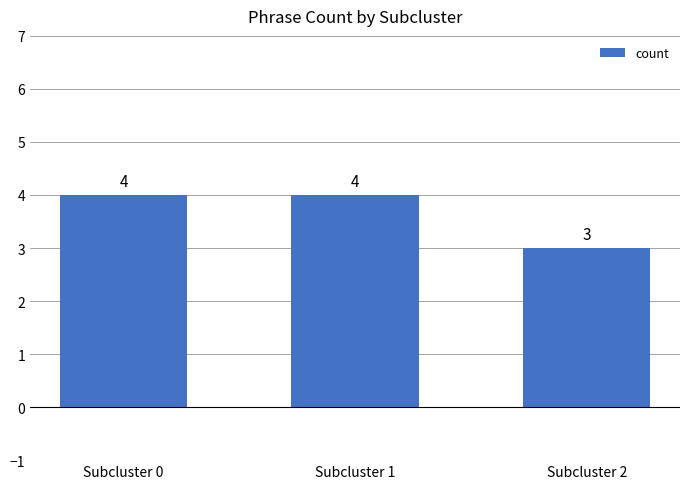

Which has a higher value, Subcluster 1 or Subcluster 2?

Subcluster 1